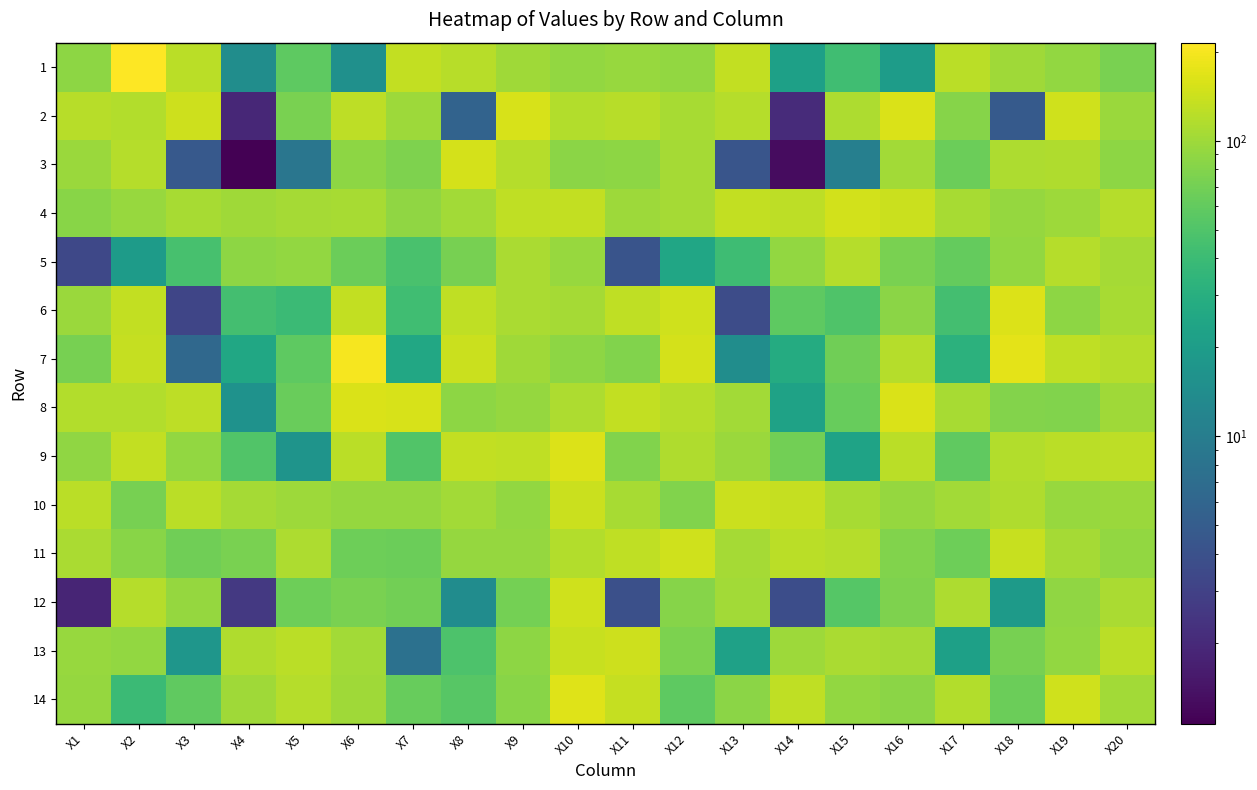

Between X3 and X15, which is larger?

X3